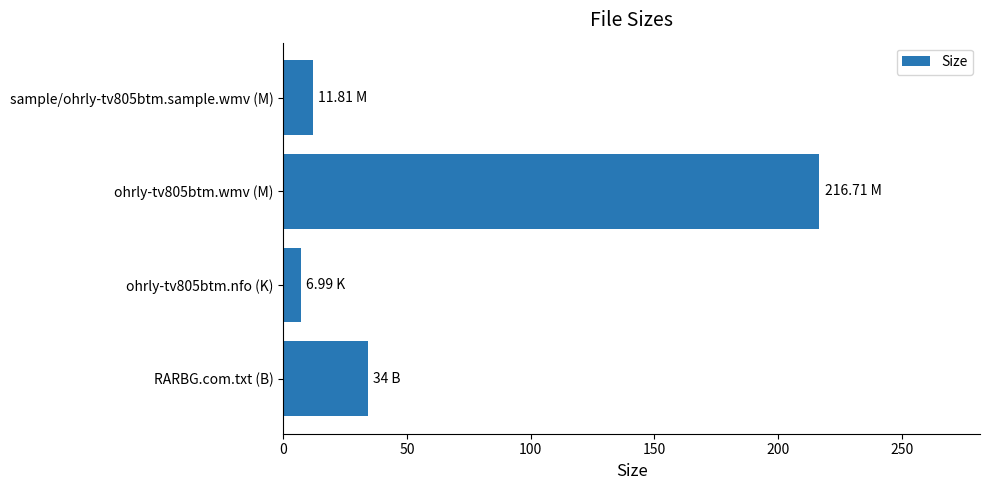

At which category does the chart reach its peak across all series?

ohrly-tv805btm.wmv (M)